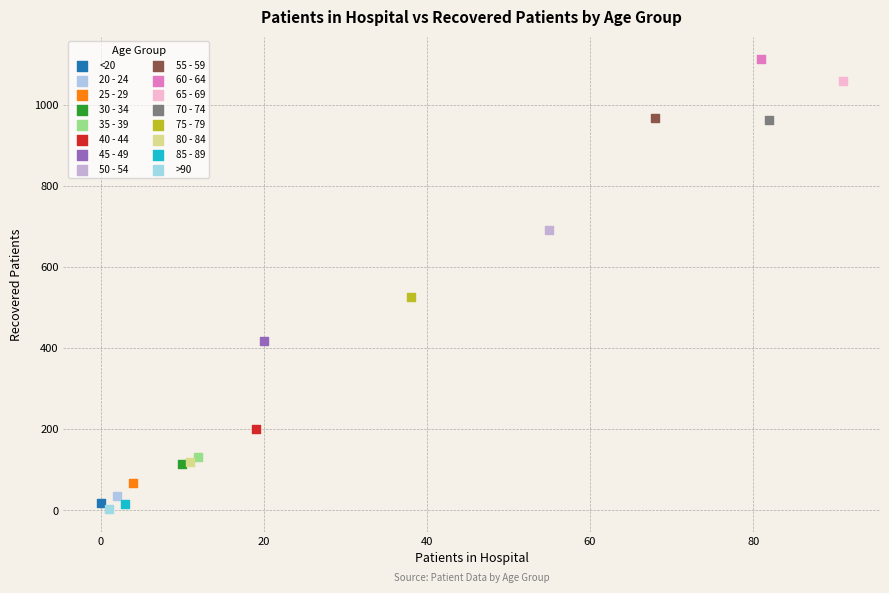

What are all the series names shown in the legend?

<20, 20 - 24, 25 - 29, 30 - 34, 35 - 39, 40 - 44, 45 - 49, 50 - 54, 55 - 59, 60 - 64, 65 - 69, 70 - 74, 75 - 79, 80 - 84, 85 - 89, >90